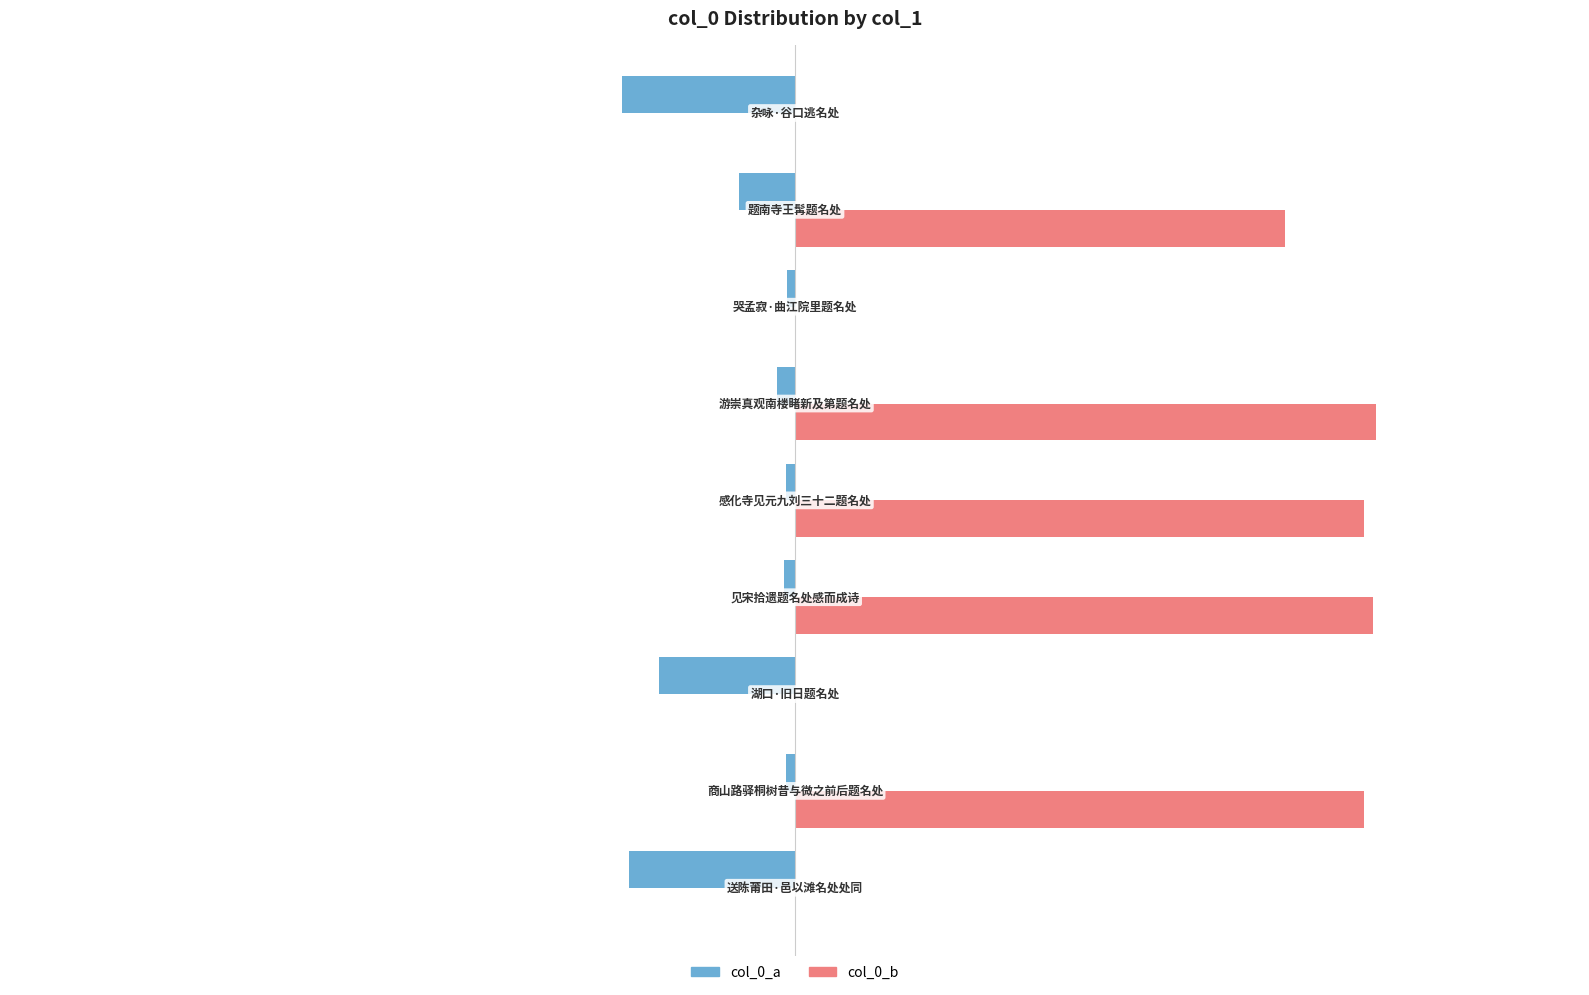

List the series in order of their overall mean, lowest first.

col_0_a, col_0_b